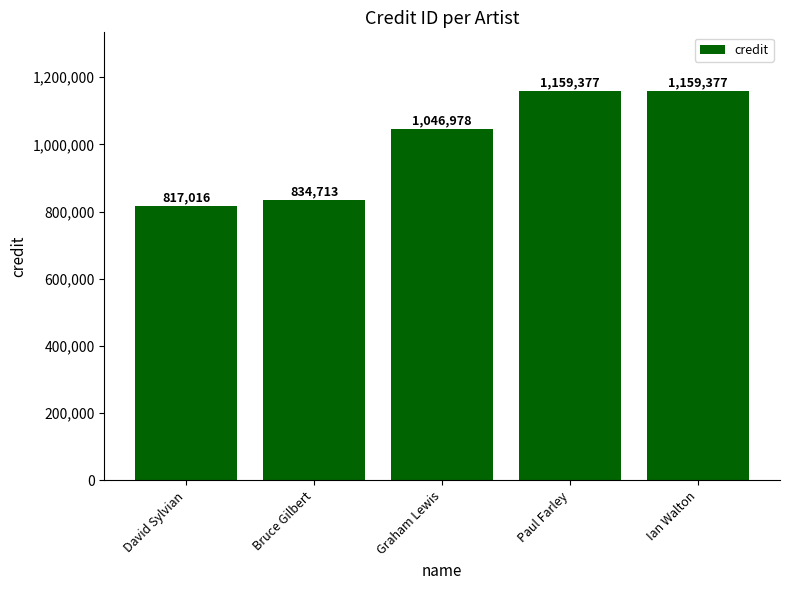

Which has a higher value, Graham Lewis or Ian Walton?

Ian Walton